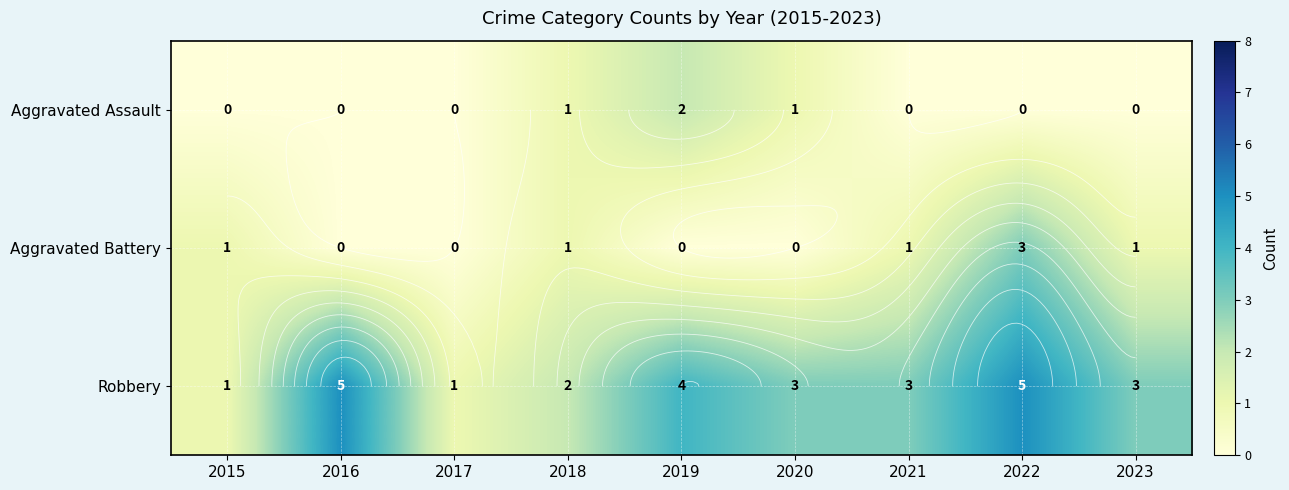

How many positive values does the Aggravated Assault series have?

3